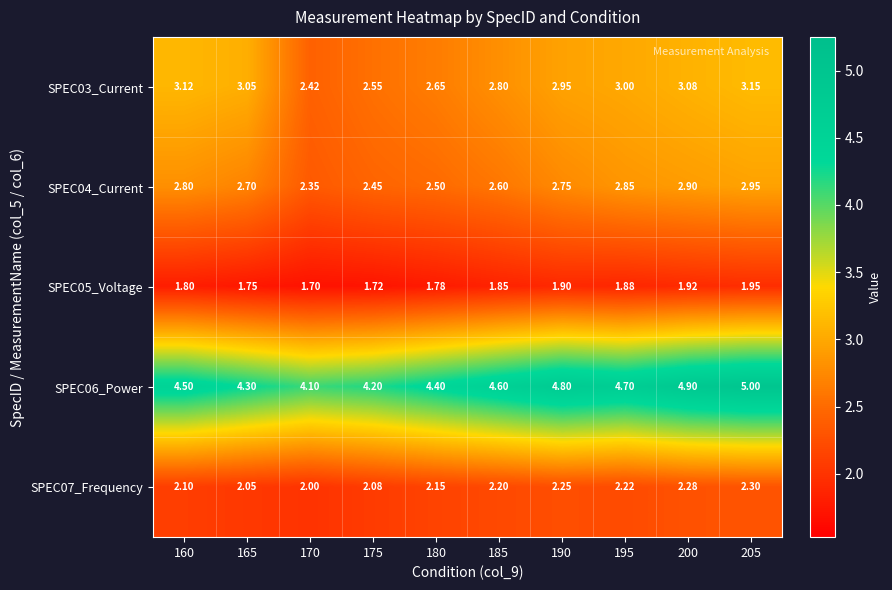

Is the value of SPEC06_Power at 170 greater than the value of SPEC05_Voltage at 190?

Yes